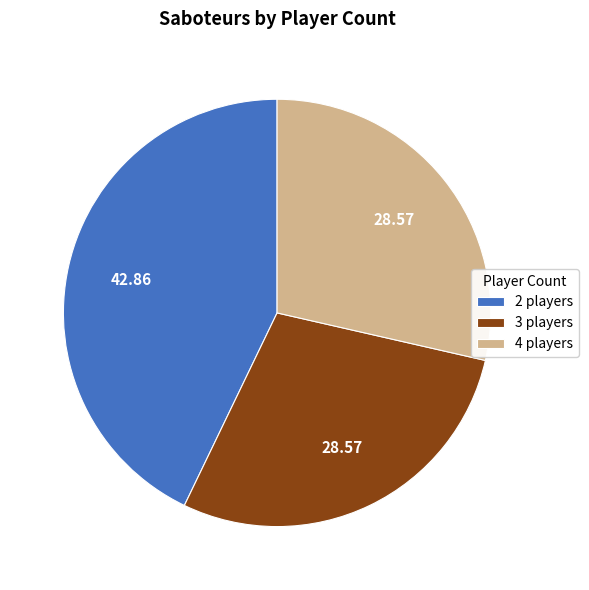

How many segments does this pie chart have?

3